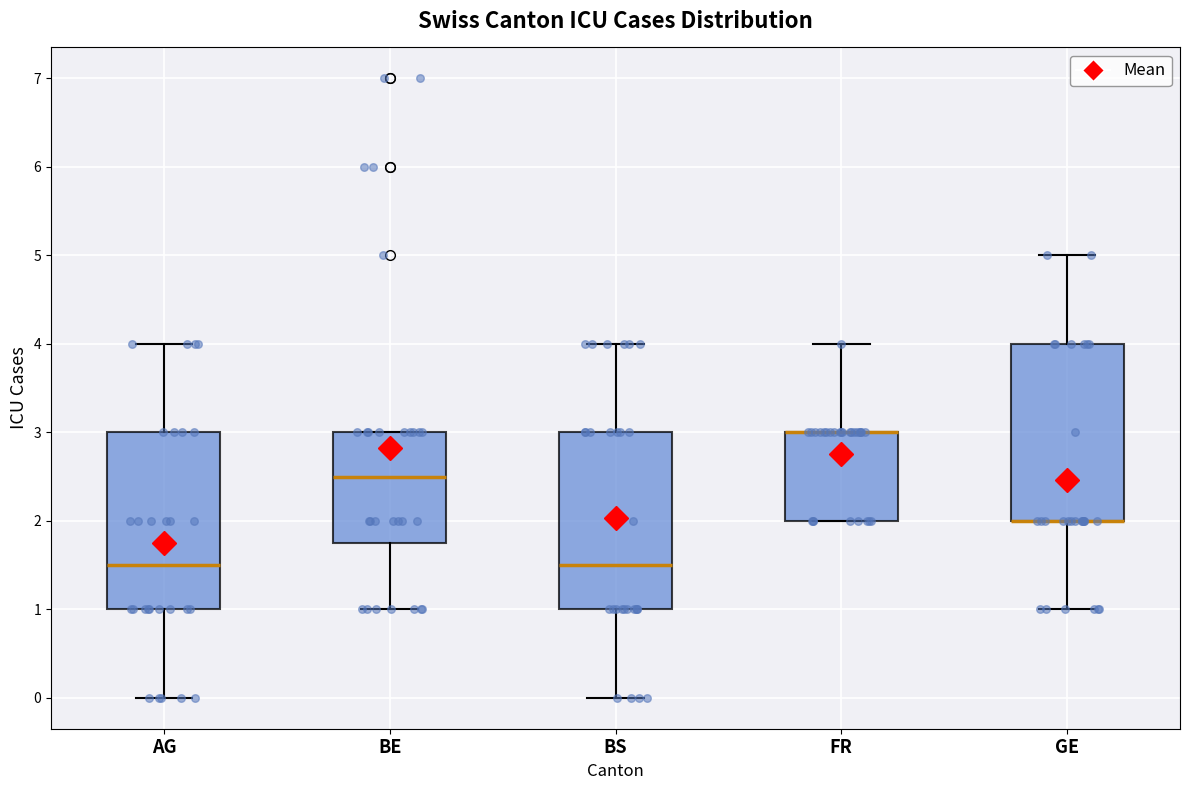

Reading left to right, transcribe this box plot: for each box, give where its median line is, the range the box spans, and where its two whiskers end, as read against the y-axis. The values are not printed on the chart, so give them approximately, as read against the axis.

AG: median 1.5, box 1.0 to 3.0, whiskers 0.0 to 4.0
BE: median 2.5, box 1.8 to 3.0, whiskers 1.0 to 3.0
BS: median 1.5, box 1.0 to 3.0, whiskers 0.0 to 4.0
FR: median 3.0 (drawn on the box's upper edge), box 2.0 to 3.0, whiskers 2.0 to 4.0
GE: median 2.0 (drawn on the box's lower edge), box 2.0 to 4.0, whiskers 1.0 to 5.0